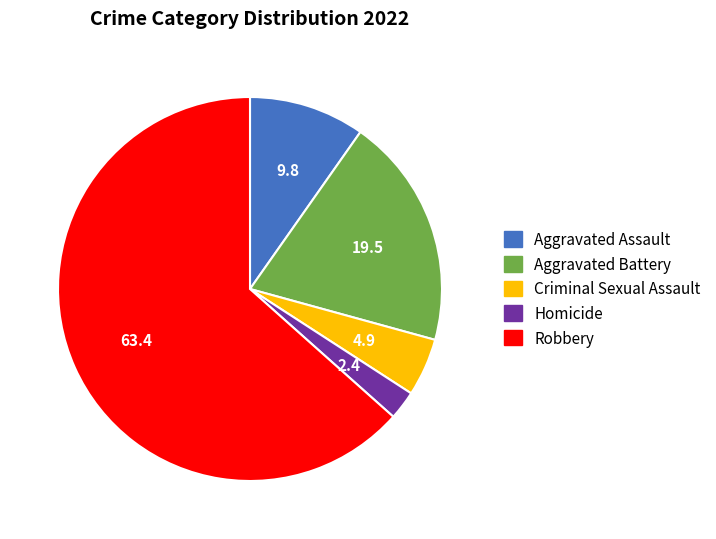

Count the number of slices in the pie.

5